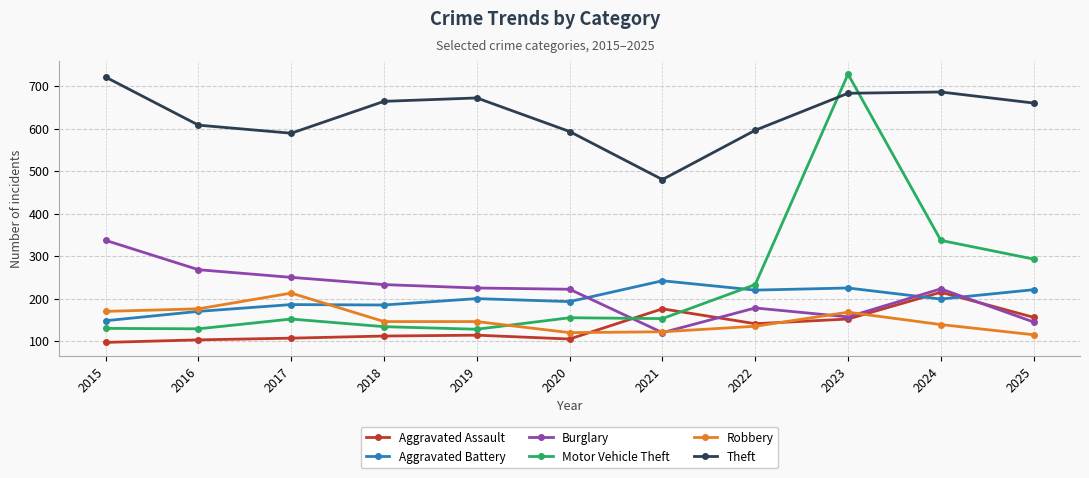

Is the value of Aggravated Assault at 2020 greater than the value of Motor Vehicle Theft at 2025?

No